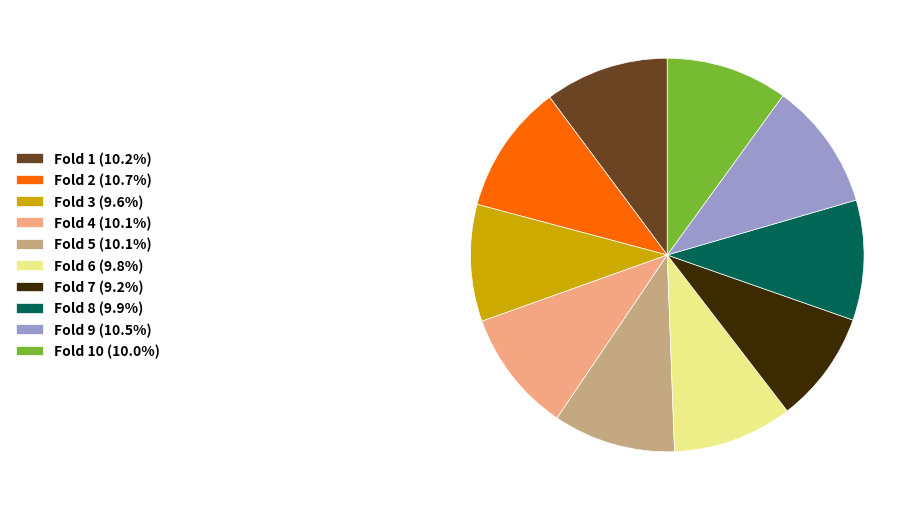

Is the sum of Fold 9 (10.5%) and Fold 2 (10.7%) greater than half?

No